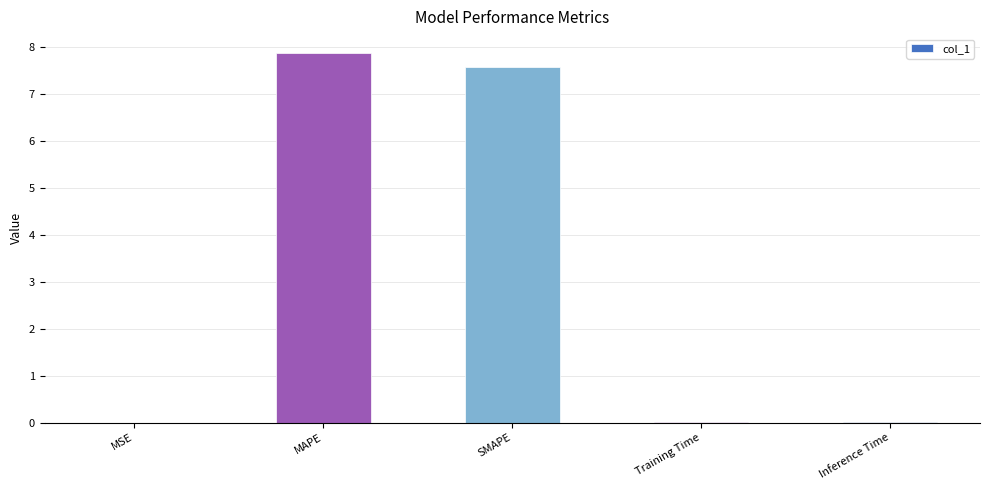

How many categories are shown in the chart?

5